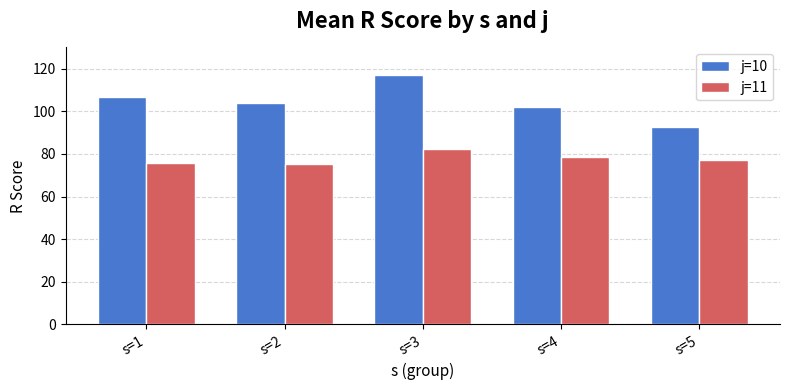

What is the value of the j=11 bar at the 5th from the left?

77.1